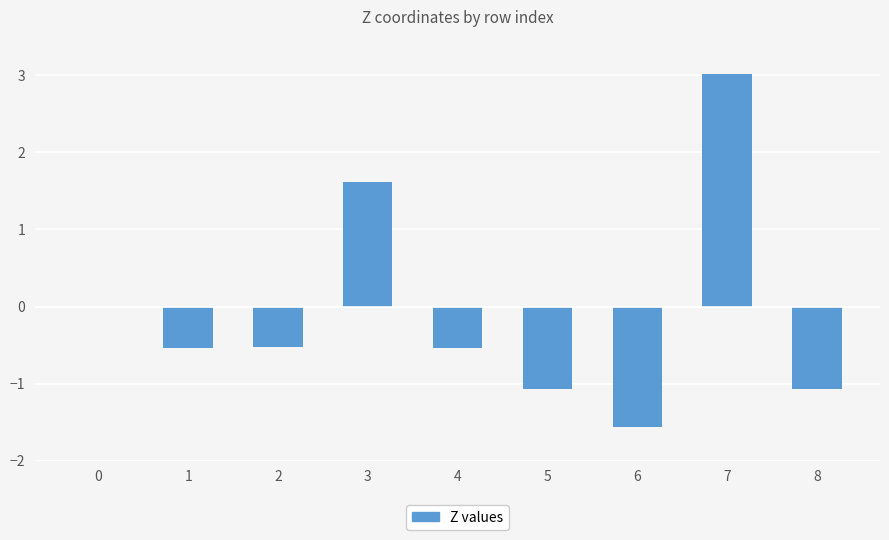

The value at 7 is 3.0. True or false?

True